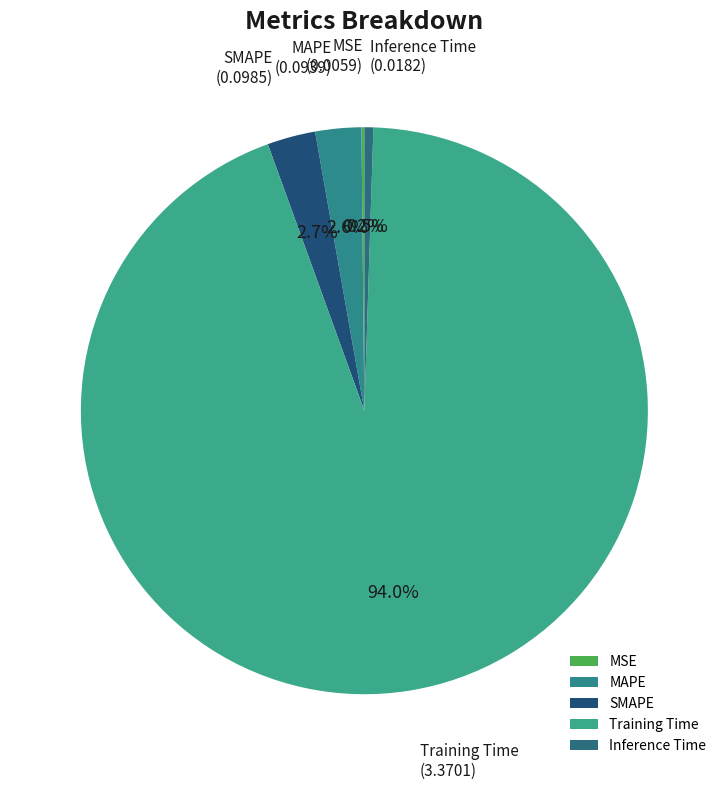

Which slice represents more than half of the pie?

Training Time